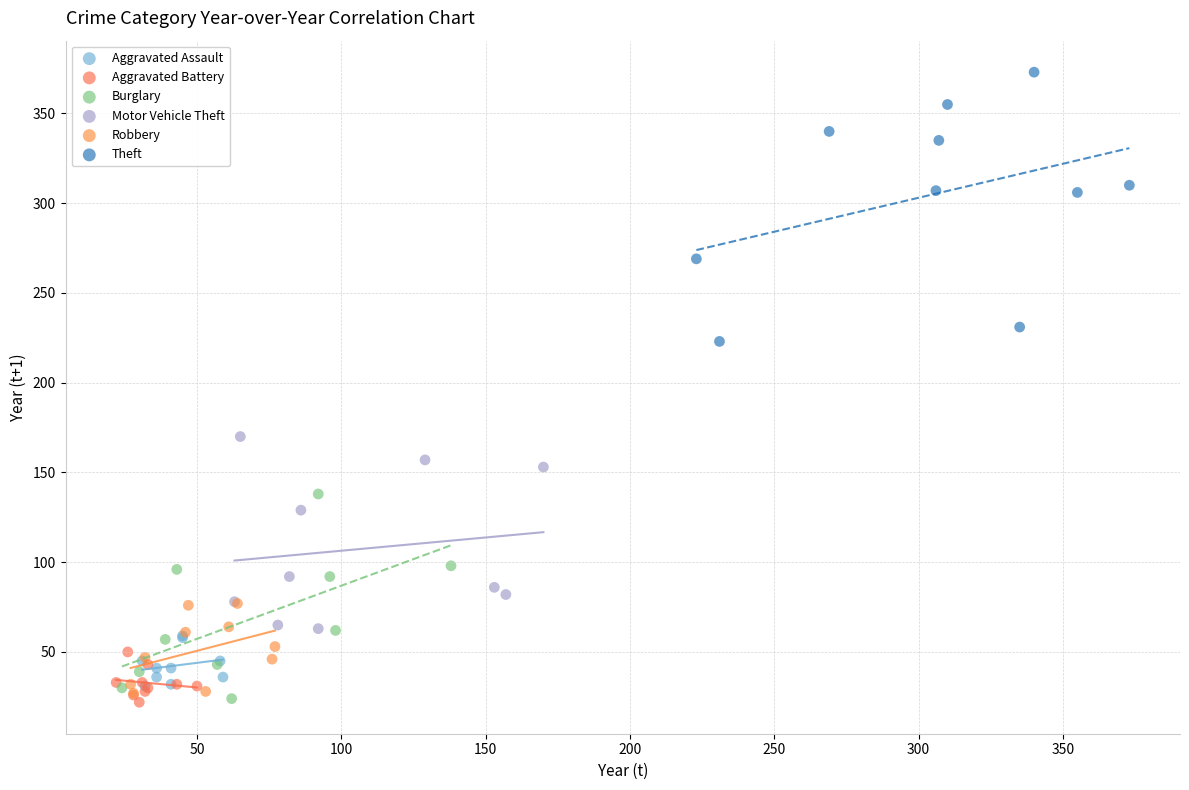

Which series contains the highest Y value?

Theft